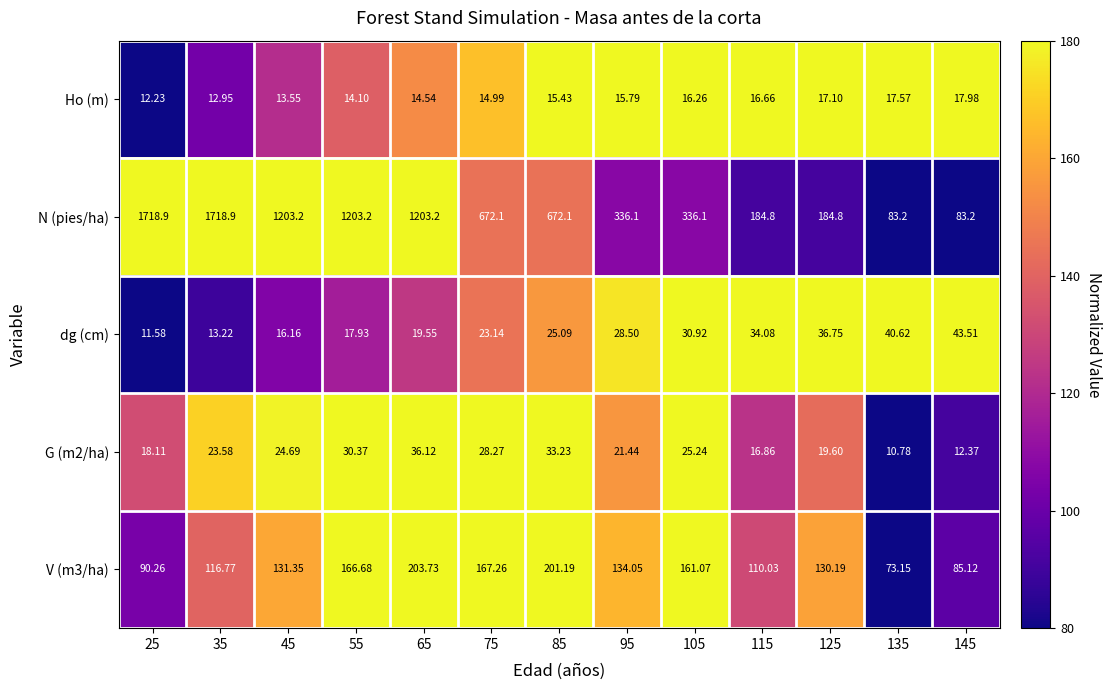

Which series has the largest total across all categories?

N (pies/ha)